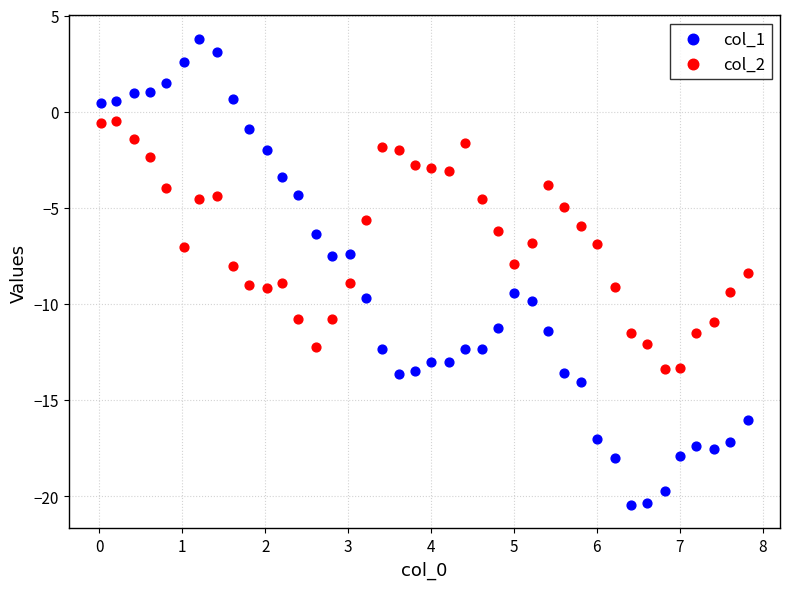

Which series reaches the minimum Y coordinate?

col_1